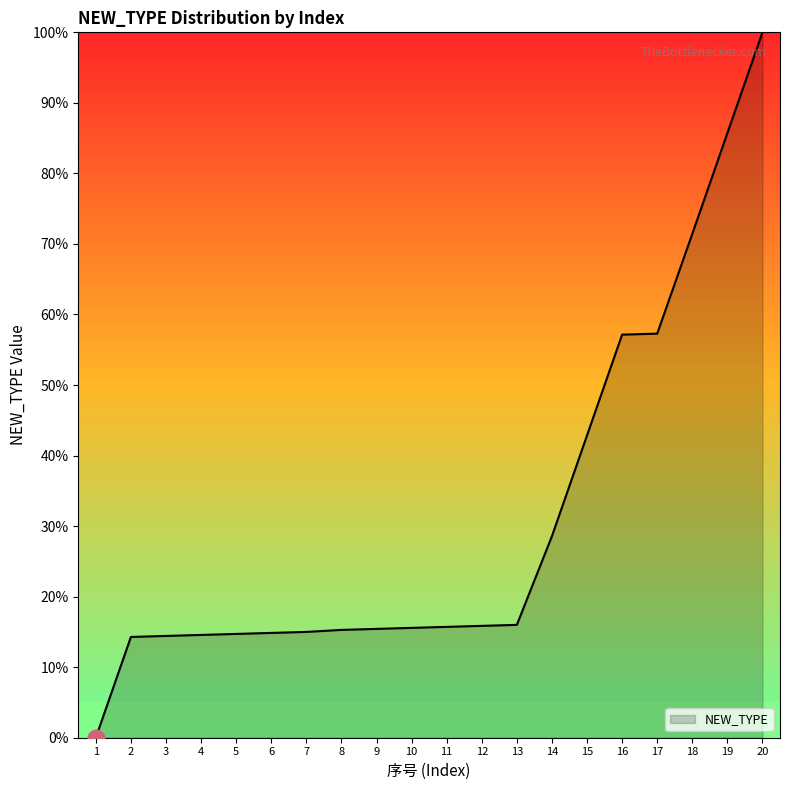

How many lines are shown in the chart?

1